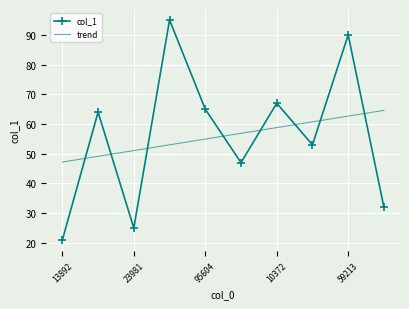

What is the highest value of the col_1 series?

95.0